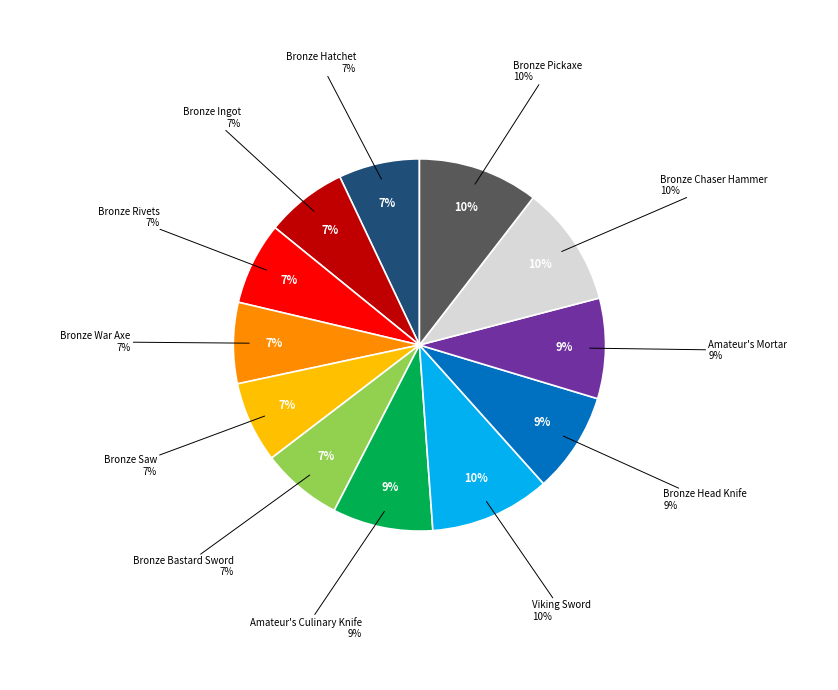

To the nearest percent, what is the average slice percentage?

8%